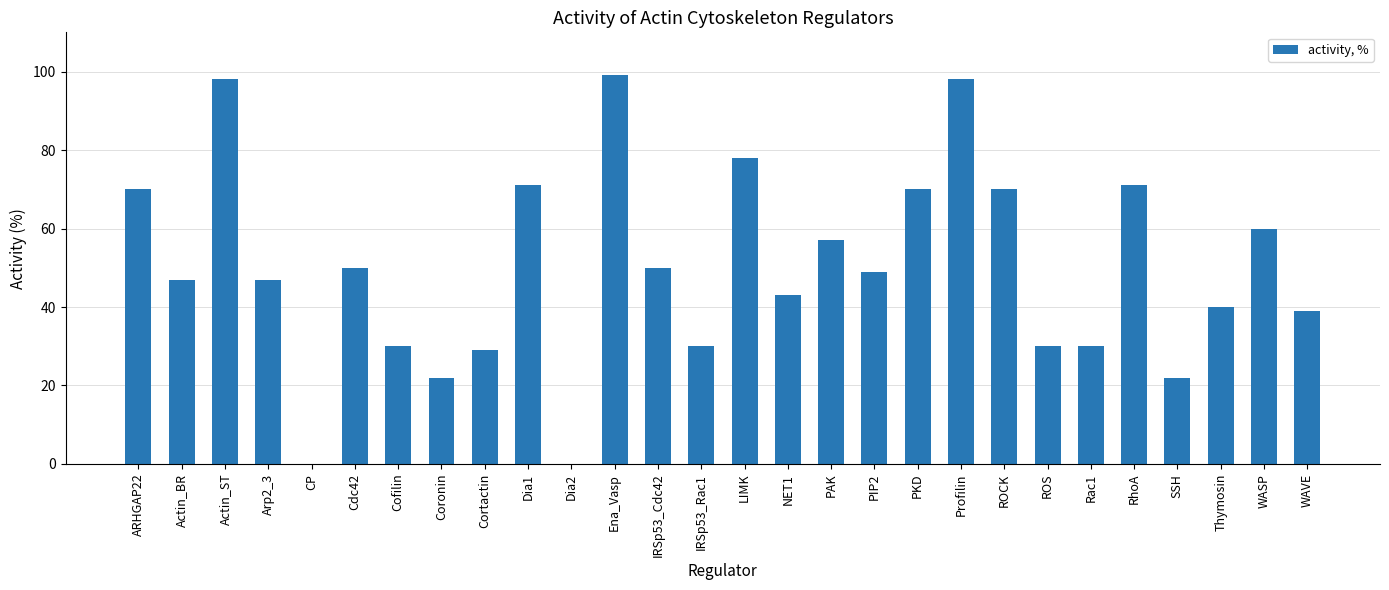

Read the value at RhoA.

71